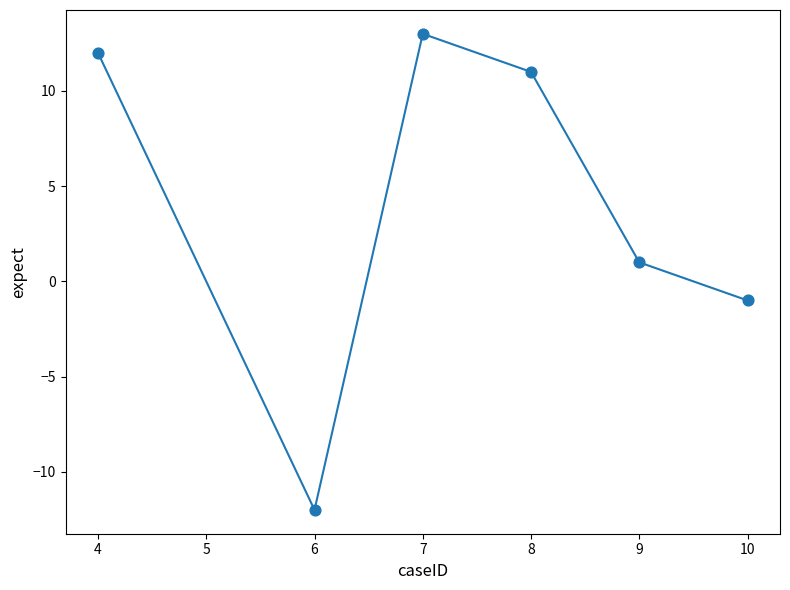

What is the average Y value?

4